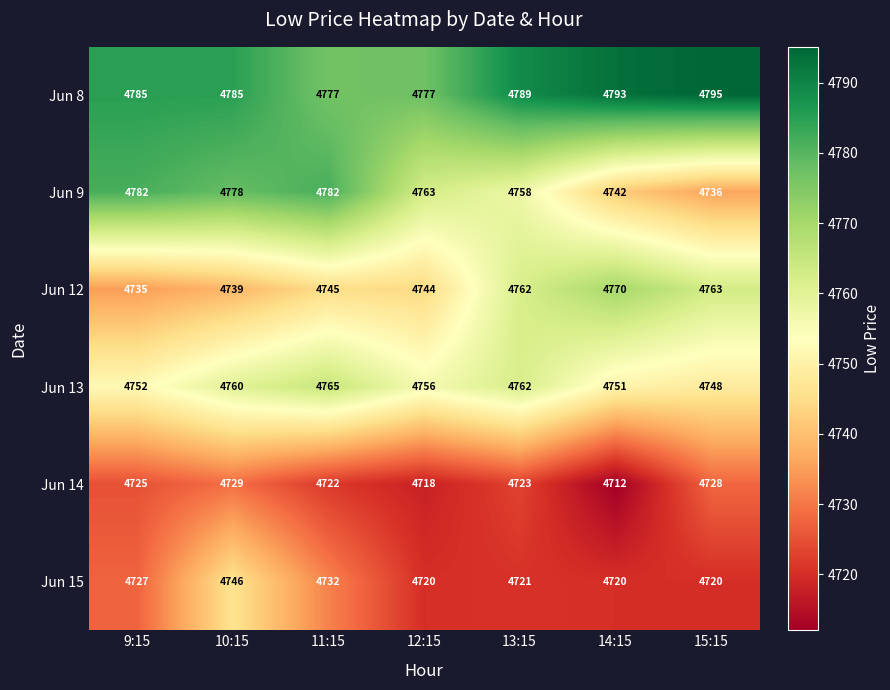

Count the Jun 8 values in the range 4777 to 4793.

6